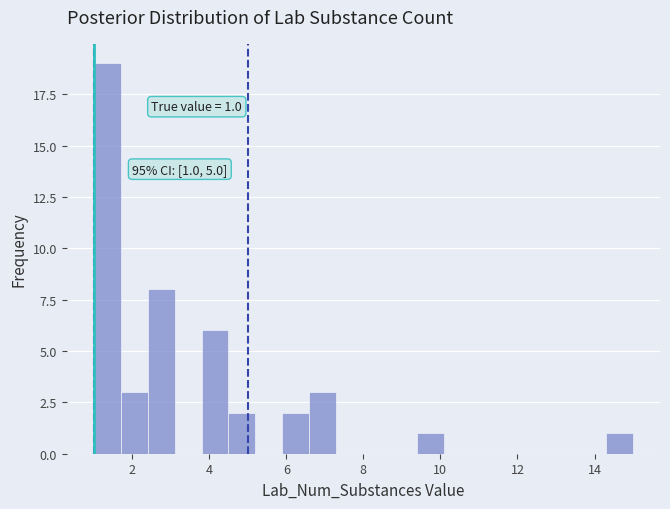

Around what value on the x-axis is the tallest bar? Give the approximate position of its centre, as read against the axis.

1.4